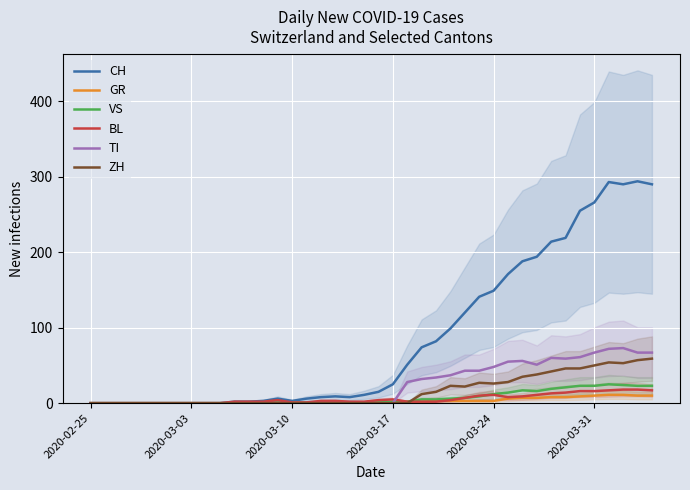

How many lines are shown in the chart?

6